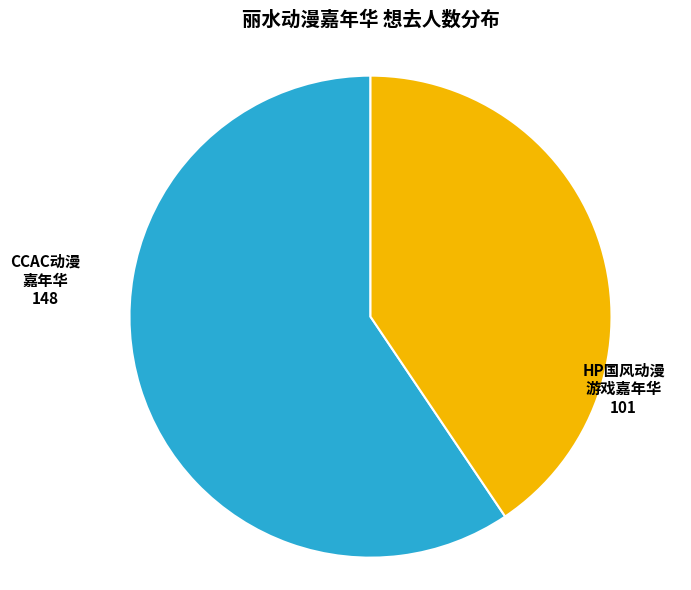

Between HP国风动漫 游戏嘉年华 and CCAC动漫 嘉年华, which is larger?

CCAC动漫 嘉年华